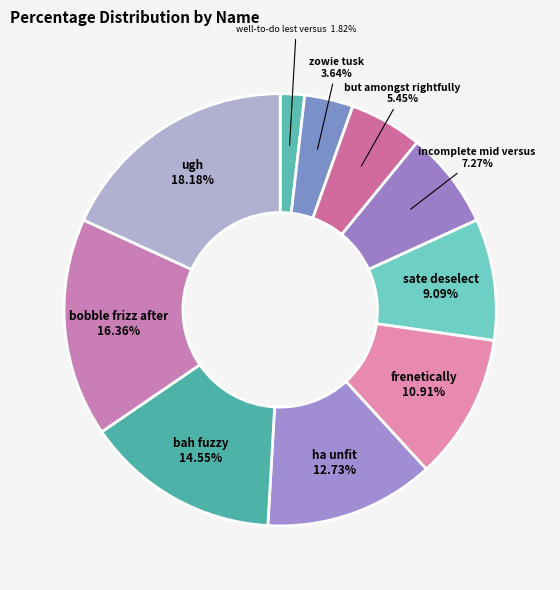

To the nearest percent, what is the difference between the bah fuzzy and well-to-do lest versus slice percentages?

13%